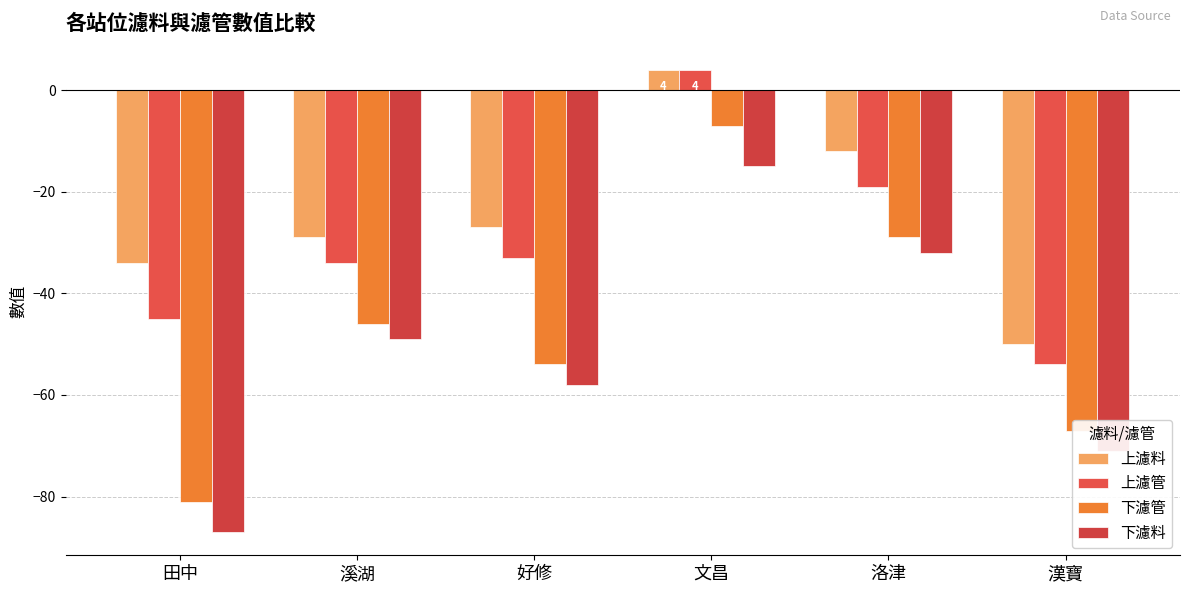

Which category has the highest value in the 下濾管 series?

文昌